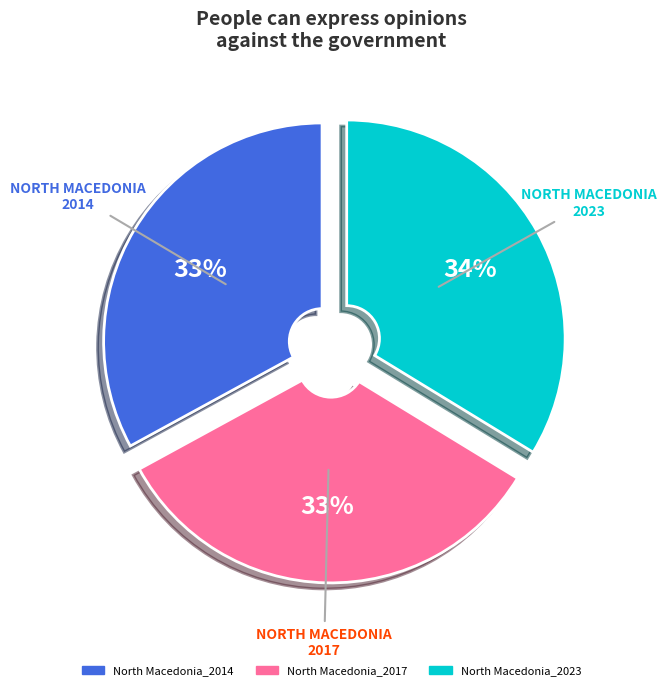

Combined, do North Macedonia_2014 and North Macedonia_2023 account for over 50%?

Yes